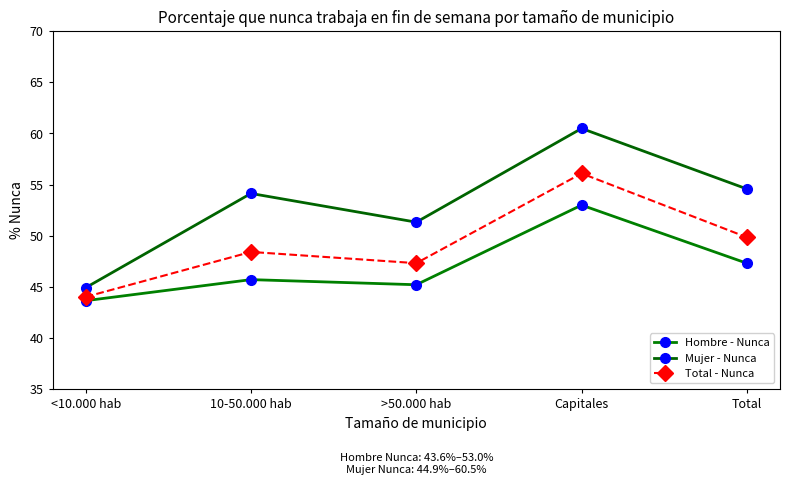

Is the value of Mujer - Nunca at <10.000 hab greater than the value of Hombre - Nunca at <10.000 hab?

Yes